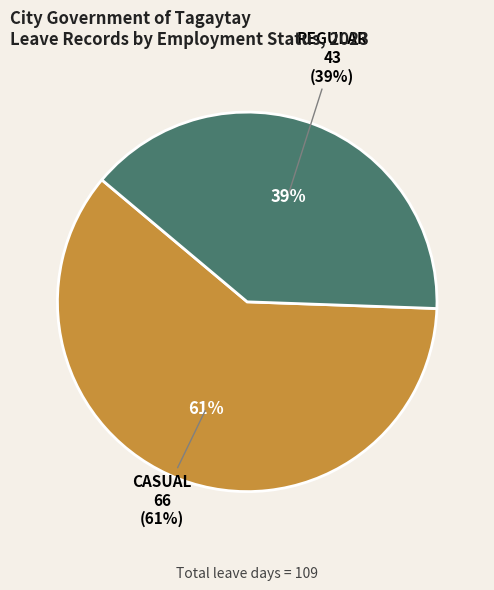

Between 25 and 14, which is larger?

25